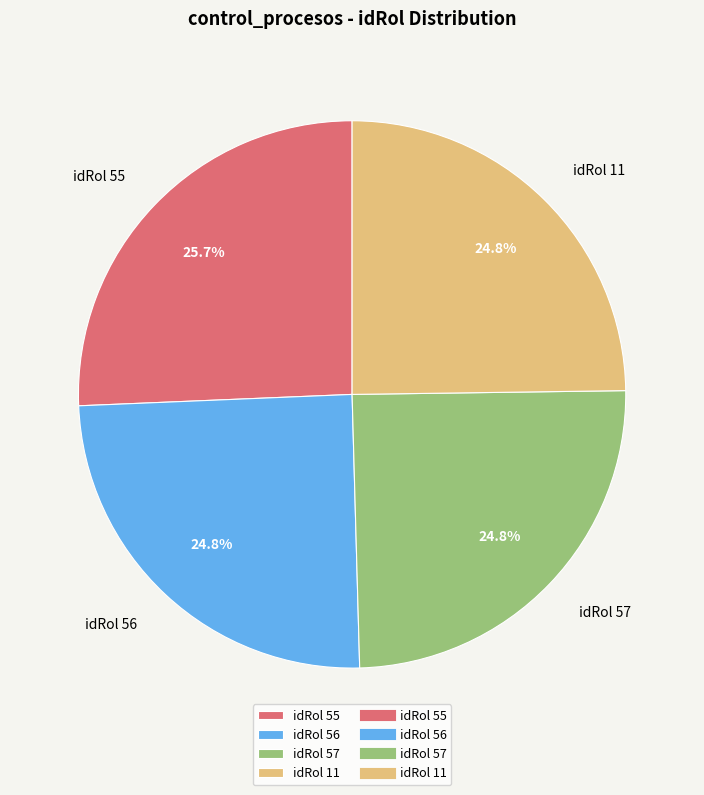

What is the ratio of the value at idRol 56 to the value at idRol 55?

1.0